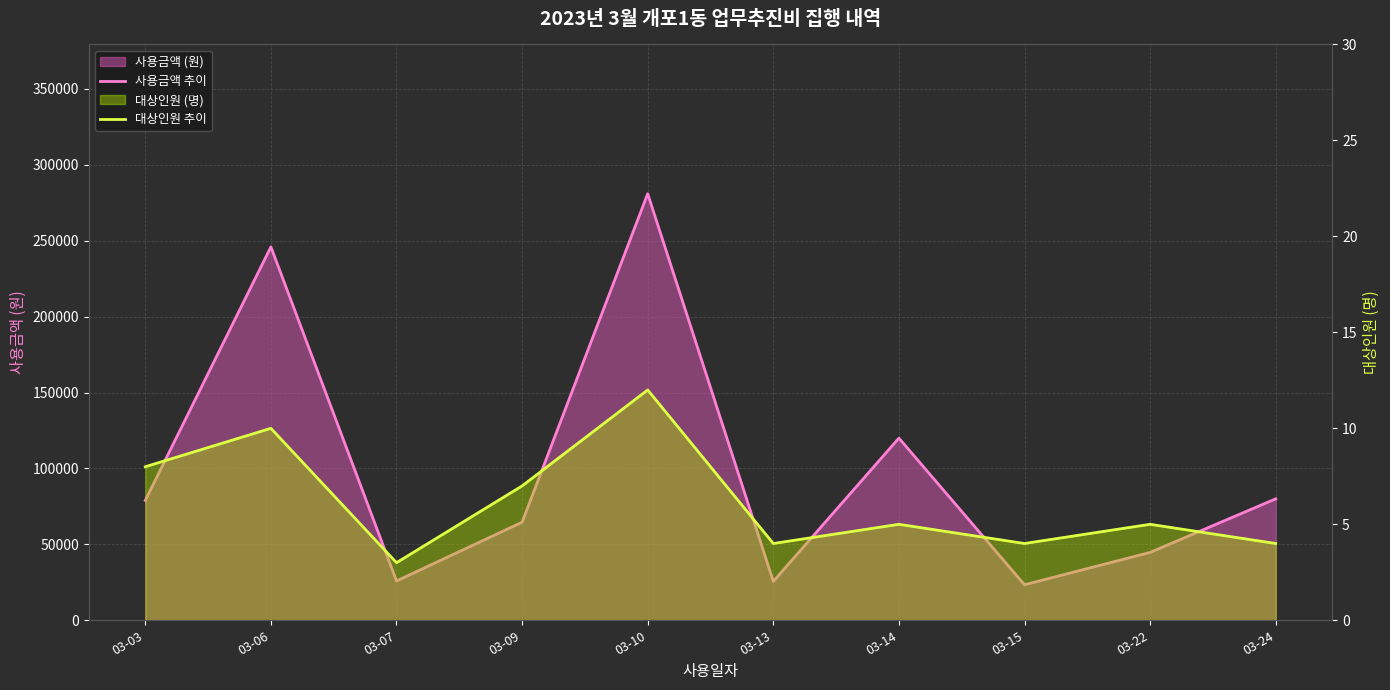

Reading right to left, list all the values displayed in this chart.

사용금액 추이: 03-24=80000	03-22=44700	03-15=23400	03-14=120000	03-13=25600	03-10=281000	03-09=64600	03-07=25900	03-06=246000	03-03=79000
대상인원 추이: 03-24=4	03-22=5	03-15=4	03-14=5	03-13=4	03-10=12	03-09=7	03-07=3	03-06=10	03-03=8